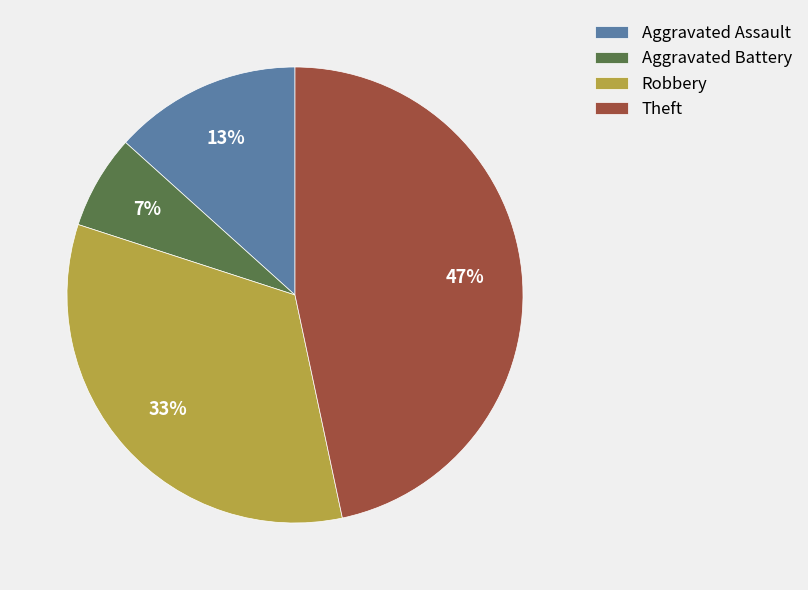

What percentage is the Aggravated Assault slice, to the nearest percent?

13%